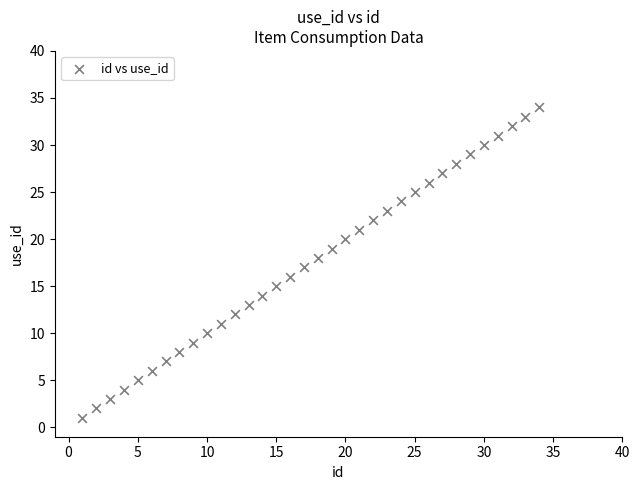

What is the range of Y values (max minus min)?

33